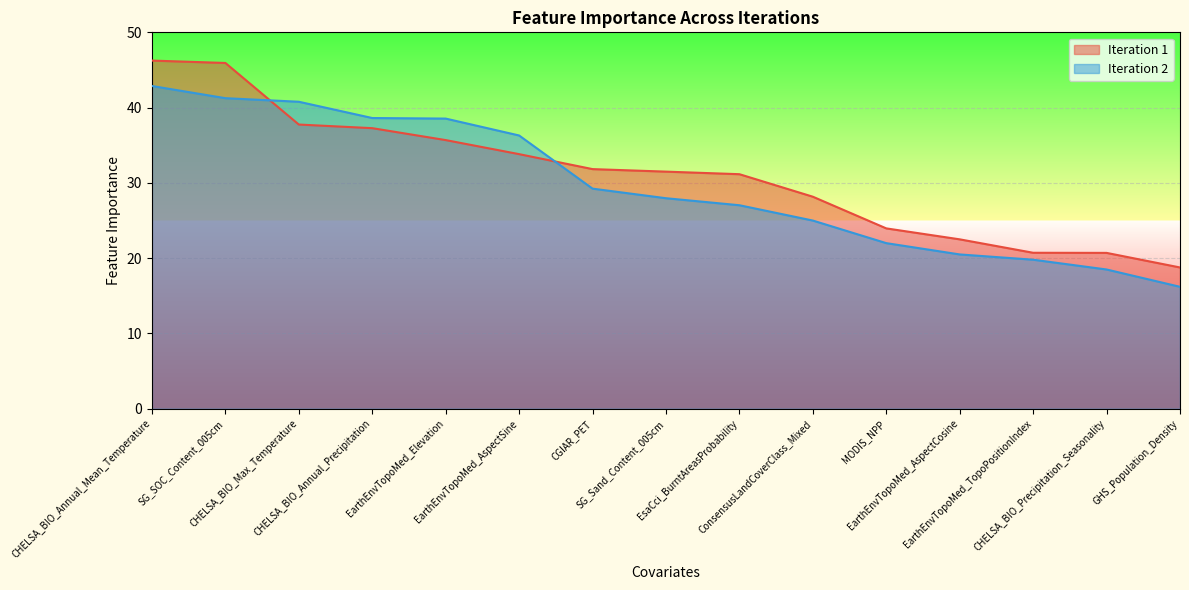

What are all the series names shown in the legend?

Iteration 1, Iteration 2